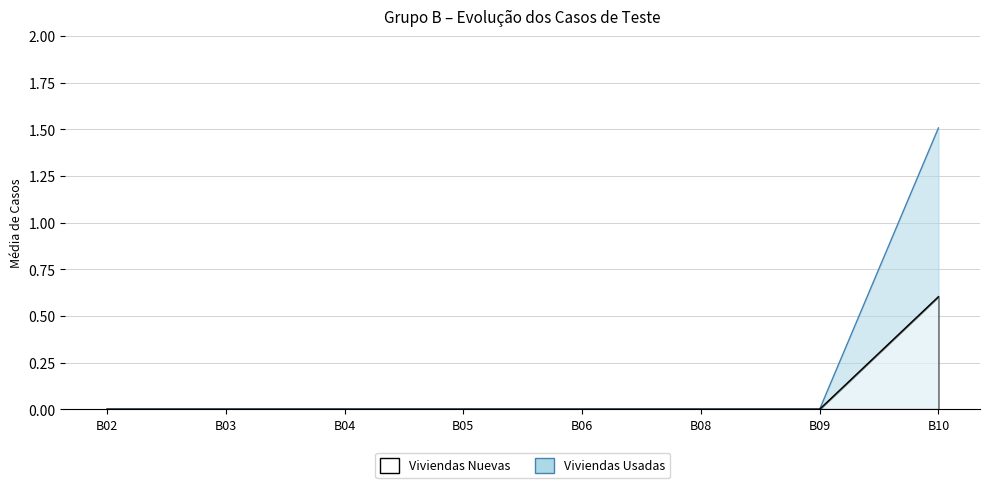

What are all the series names shown in the legend?

Viviendas Nuevas, Viviendas Usadas